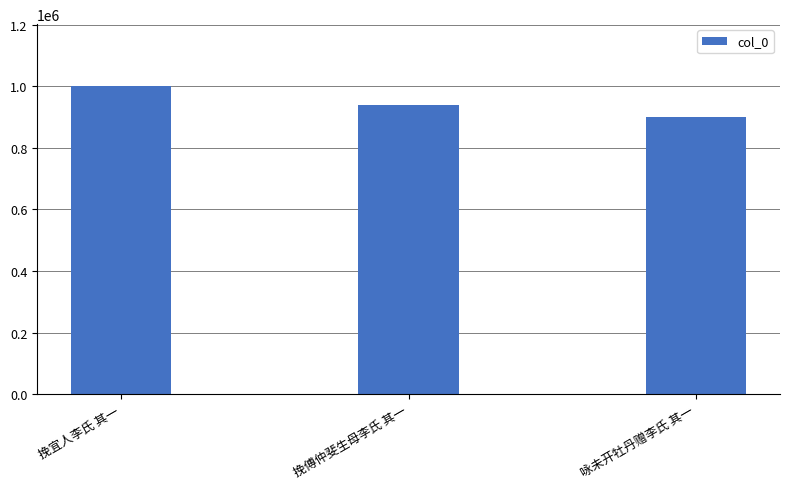

What is the value of the 1st bar from the left?

1001720